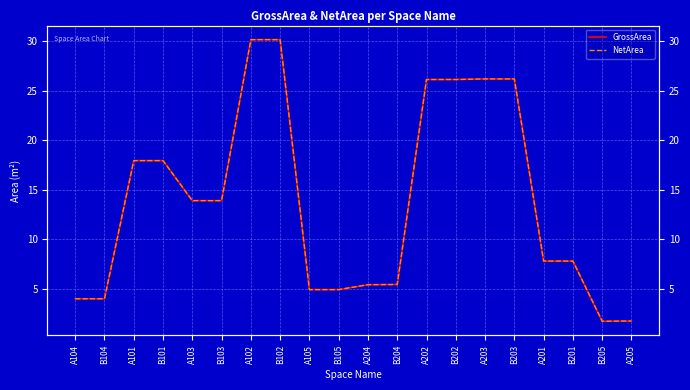

Between B205 and A205, which is larger?

A205